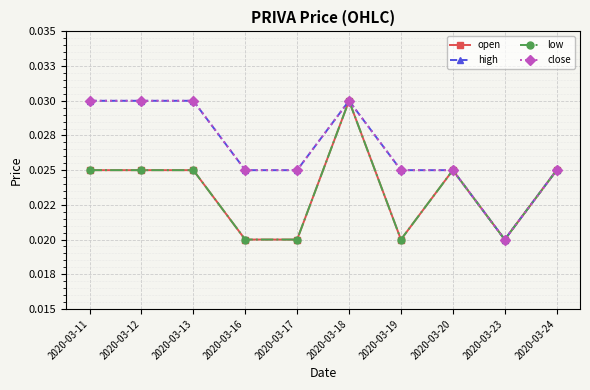

Does the chart have visible grid lines?

Yes